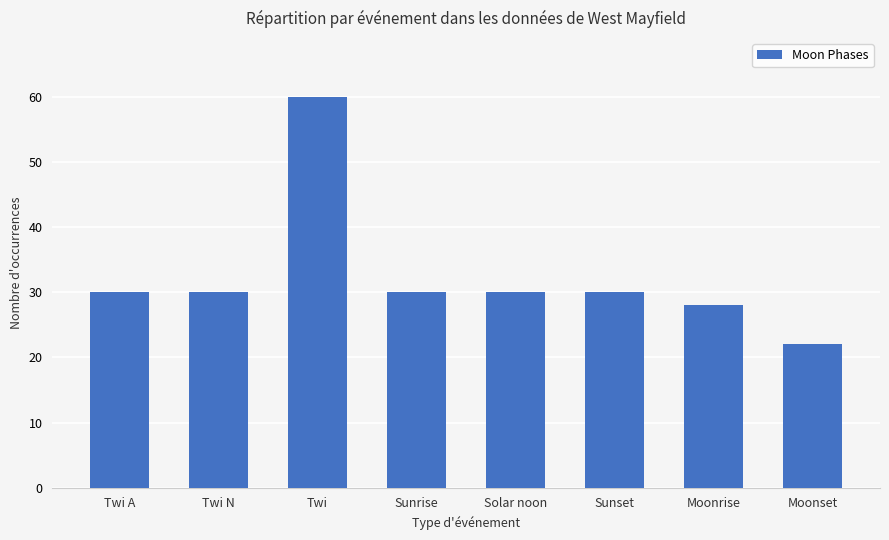

What is the sum of the values at Moonrise and Twi?

88